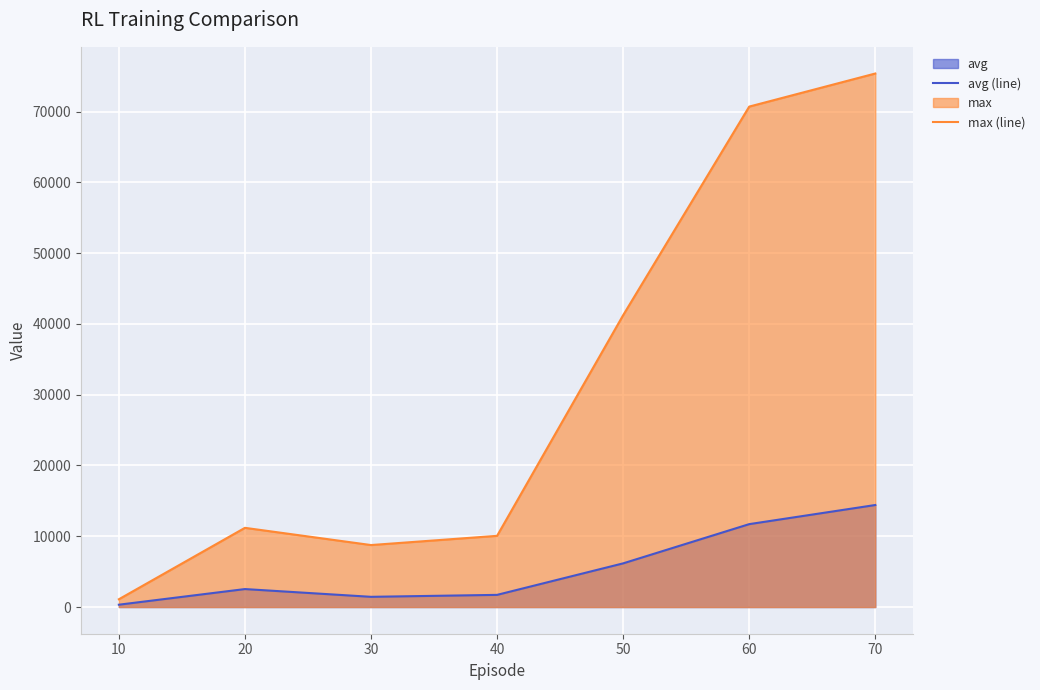

Which series changed the most between 30 and 50?

max (line)